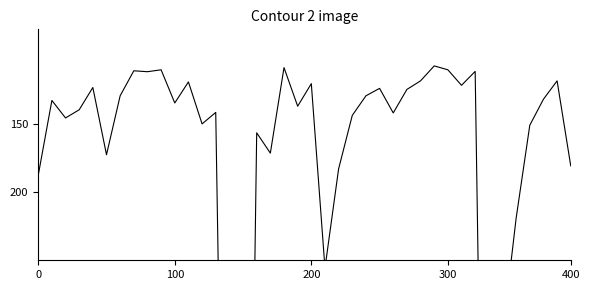

Which has a higher value, 11 or 29?

11